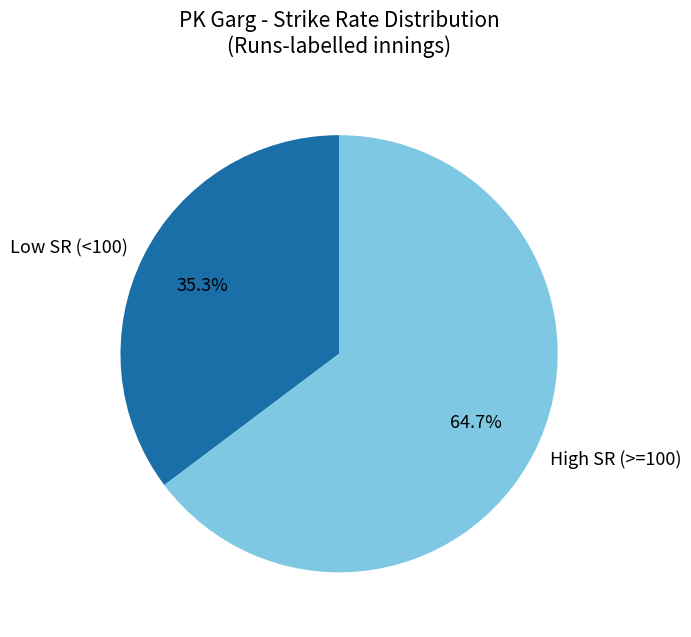

Rank the categories by value from highest to lowest.

High SR (>=100), Low SR (<100)